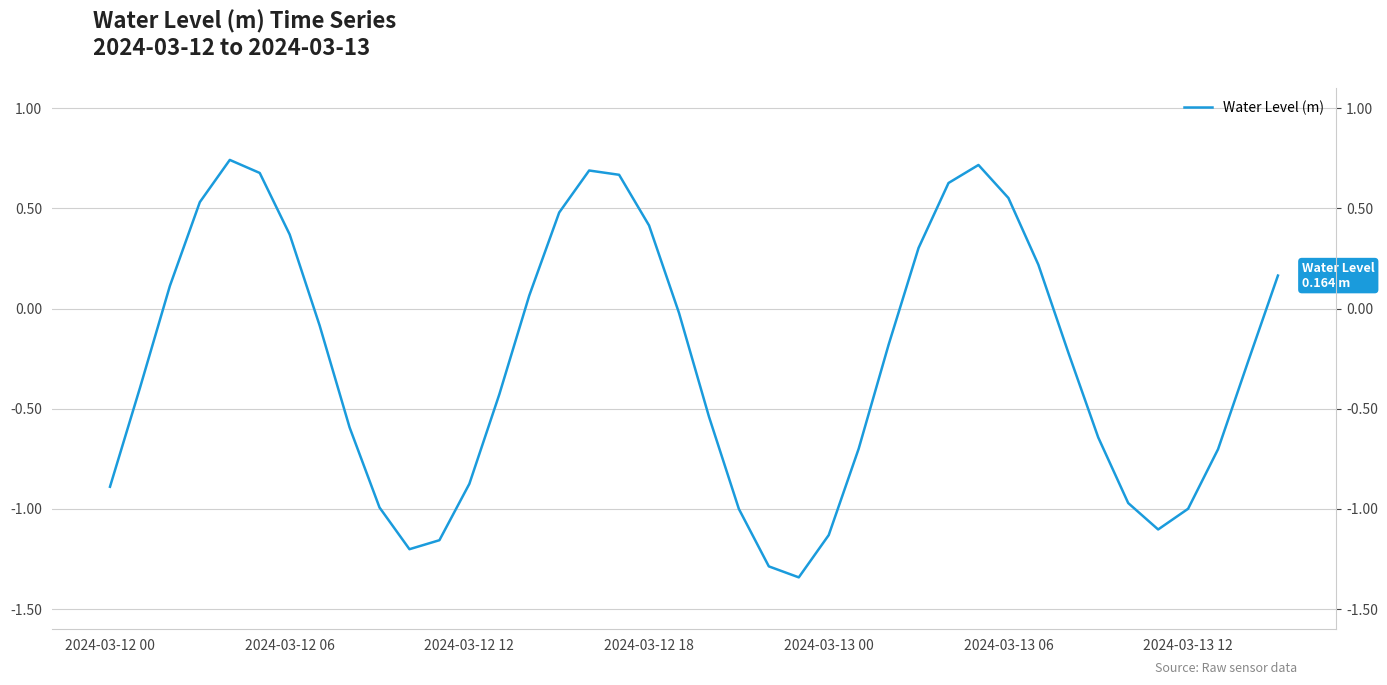

How many categories are shown in the chart?

40